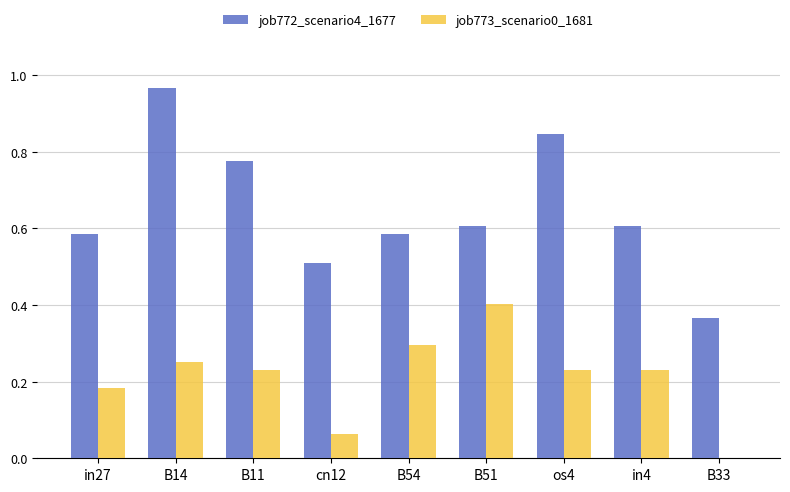

Is it true that job772_scenario4_1677 equals 0.4 at B14?

False